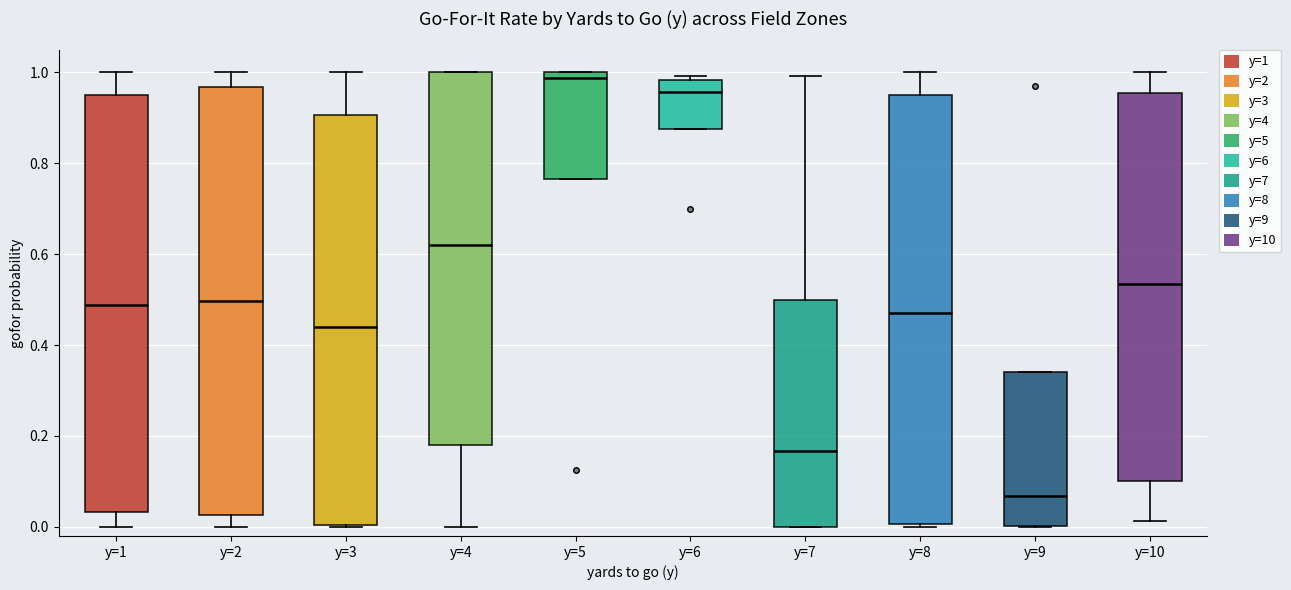

Reading left to right, read every box against the y-axis: the position of its median line, the range the box covers, and the ends of its whiskers. The values are not printed on the chart, so give them approximately, as read against the axis.

y=1: median 0.48, box 0.04 to 0.96, whiskers 0.00 to 1.00
y=2: median 0.50, box 0.02 to 0.96, whiskers 0.00 to 1.00
y=3: median 0.44, box 0.00 to 0.90, whiskers 0.00 to 1.00
y=4: median 0.62, box 0.18 to 1.00, whiskers 0.00 to 1.00
y=5: median 0.98, box 0.76 to 1.00, whiskers 0.76 to 1.00
y=6: median 0.96, box 0.88 to 0.98, whiskers 0.88 to 1.00
y=7: median 0.16, box 0.00 to 0.50, whiskers 0.00 to 1.00
y=8: median 0.48, box 0.00 to 0.96, whiskers 0.00 to 1.00
y=9: median 0.06, box 0.00 to 0.34, whiskers 0.00 to 0.34
y=10: median 0.54, box 0.10 to 0.96, whiskers 0.02 to 1.00